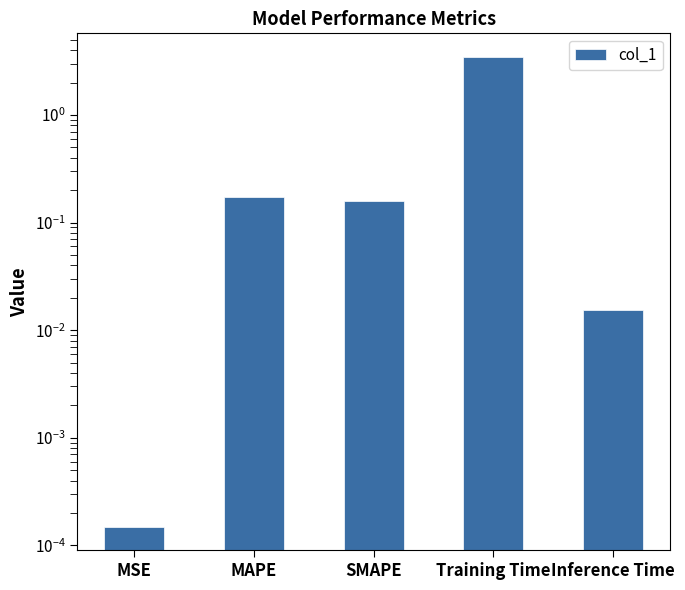

List the labels in order of value, smallest first.

MSE, Inference Time, SMAPE, MAPE, Training Time